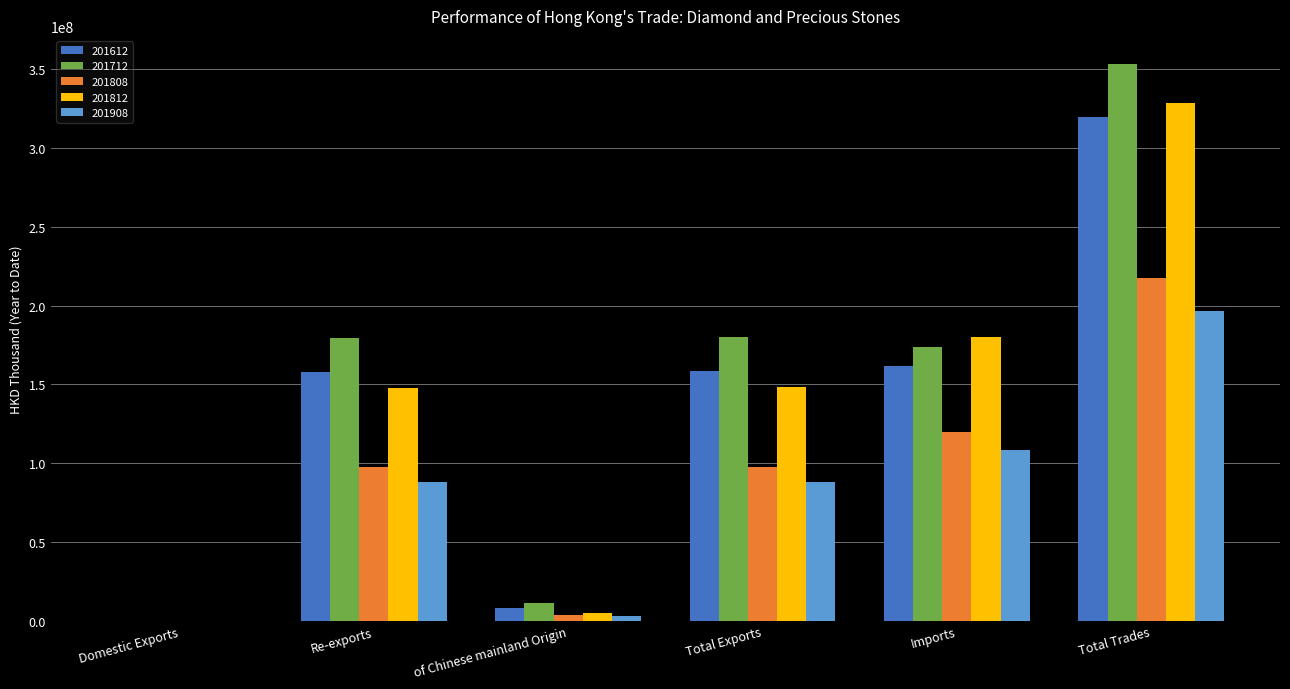

At which label does 201908 reach its peak?

Total Trades